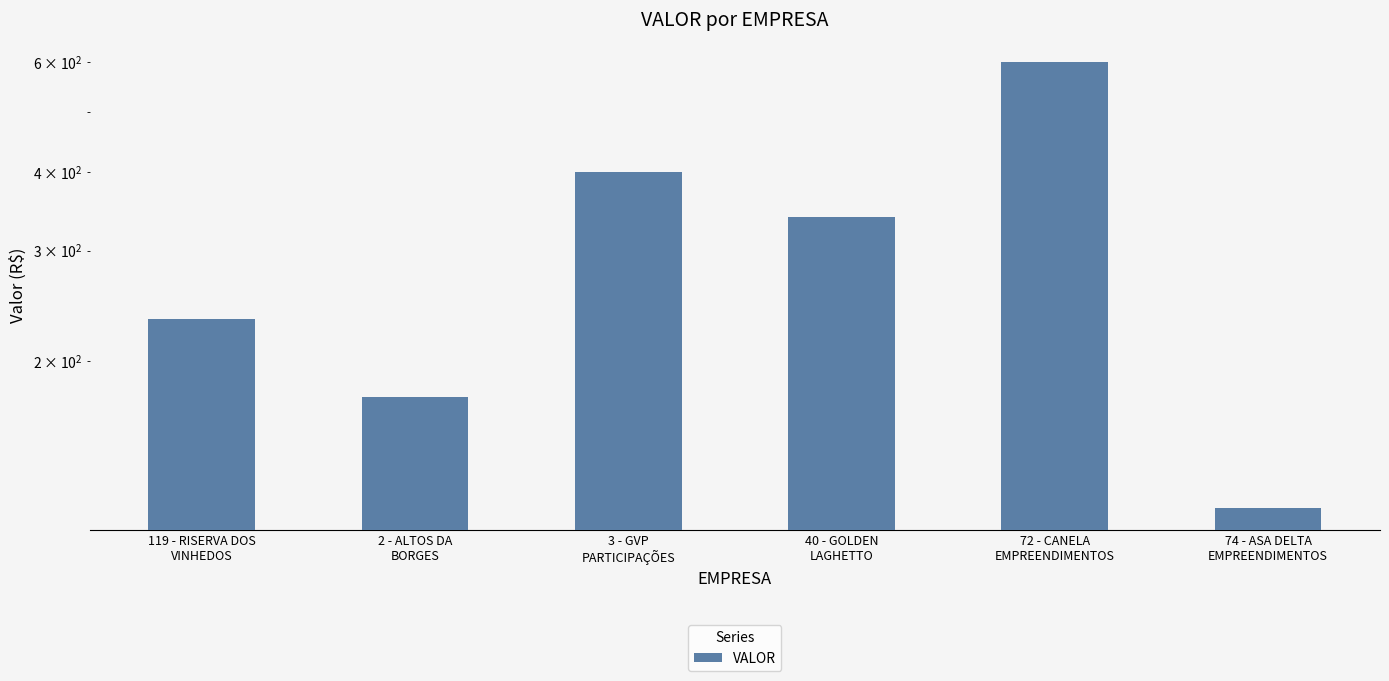

Reading right to left, transcribe all the data shown in this chart.

74 - ASA DELTA
EMPREENDIMENTOS=116.7	72 - CANELA
EMPREENDIMENTOS=600.0	40 - GOLDEN
LAGHETTO=339.0	3 - GVP
PARTICIPAÇÕES=400.0	2 - ALTOS DA
BORGES=175.0	119 - RISERVA DOS
VINHEDOS=233.3